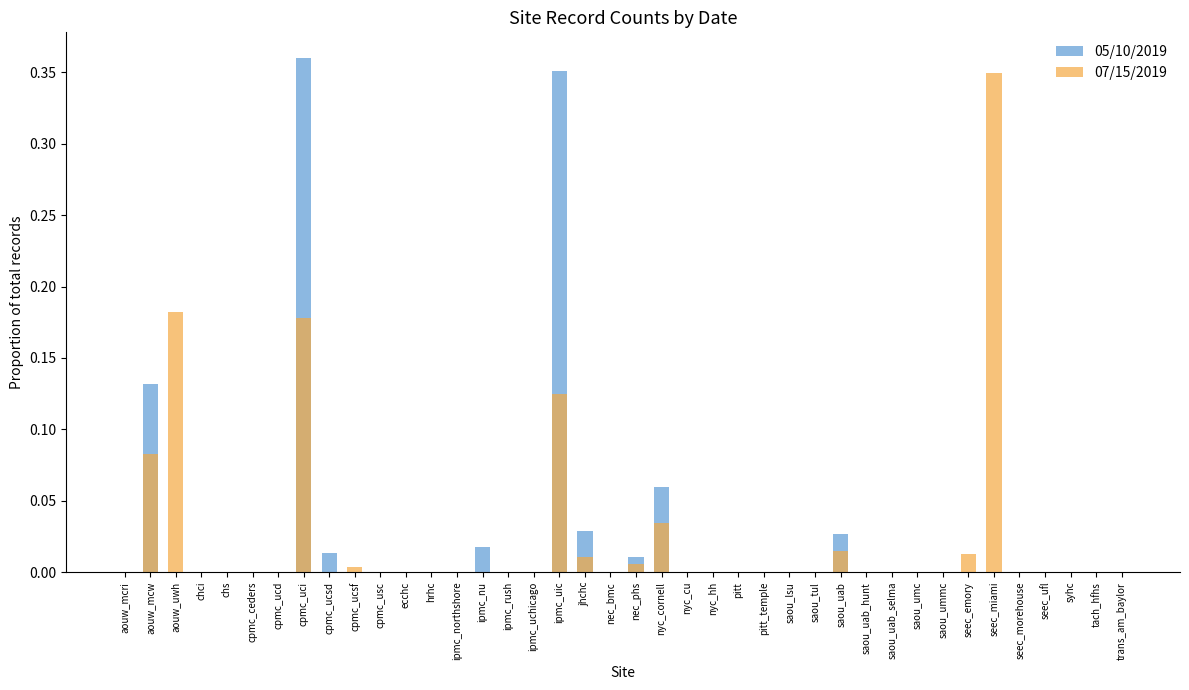

Reading left to right, what are all the values shown in this chart?

05/10/2019: 0.0	0.1	0.0	0.0	0.0	0.0	0.0	0.4	0.0	0.0	0.0	0.0	0.0	0.0	0.0	0.0	0.0	0.4	0.0	0.0	0.0	0.1	0.0	0.0	0.0	0.0	0.0	0.0	0.0	0.0	0.0	0.0	0.0	0.0	0.0	0.0	0.0	0.0	0.0	0.0
07/15/2019: 0.0	0.1	0.2	0.0	0.0	0.0	0.0	0.2	0.0	0.0	0.0	0.0	0.0	0.0	0.0	0.0	0.0	0.1	0.0	0.0	0.0	0.0	0.0	0.0	0.0	0.0	0.0	0.0	0.0	0.0	0.0	0.0	0.0	0.0	0.3	0.0	0.0	0.0	0.0	0.0